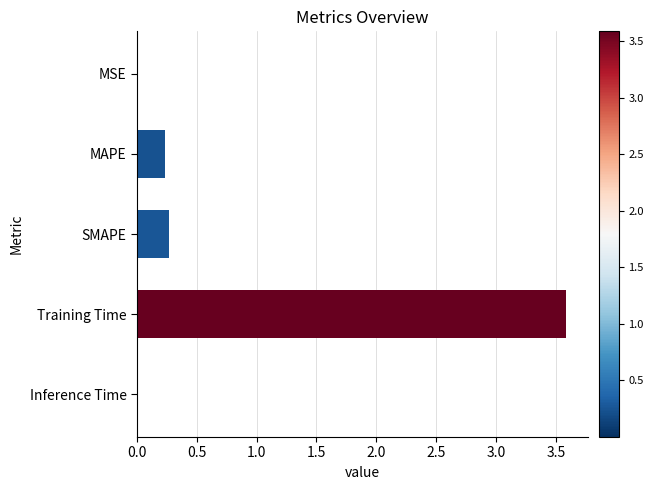

What is the sum of all values?

4.1